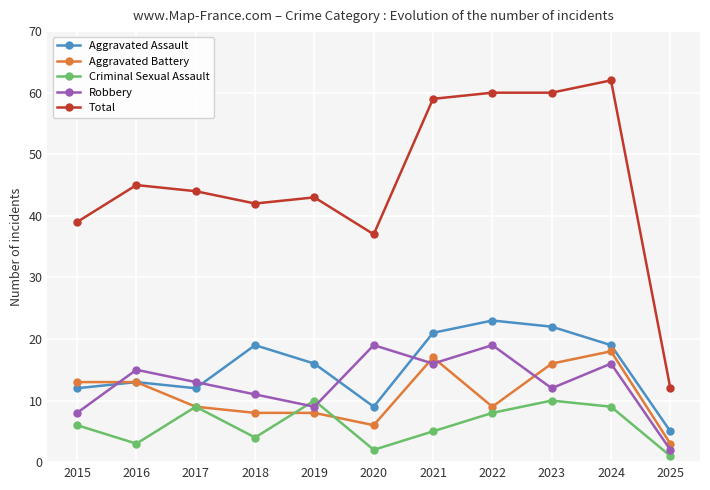

What is the spread (max minus min) of values at 2018?

38